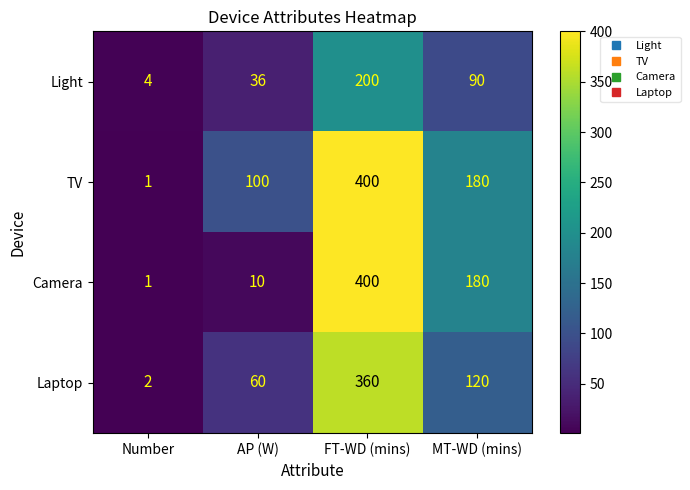

Which category has the highest value across all series?

FT-WD (mins)